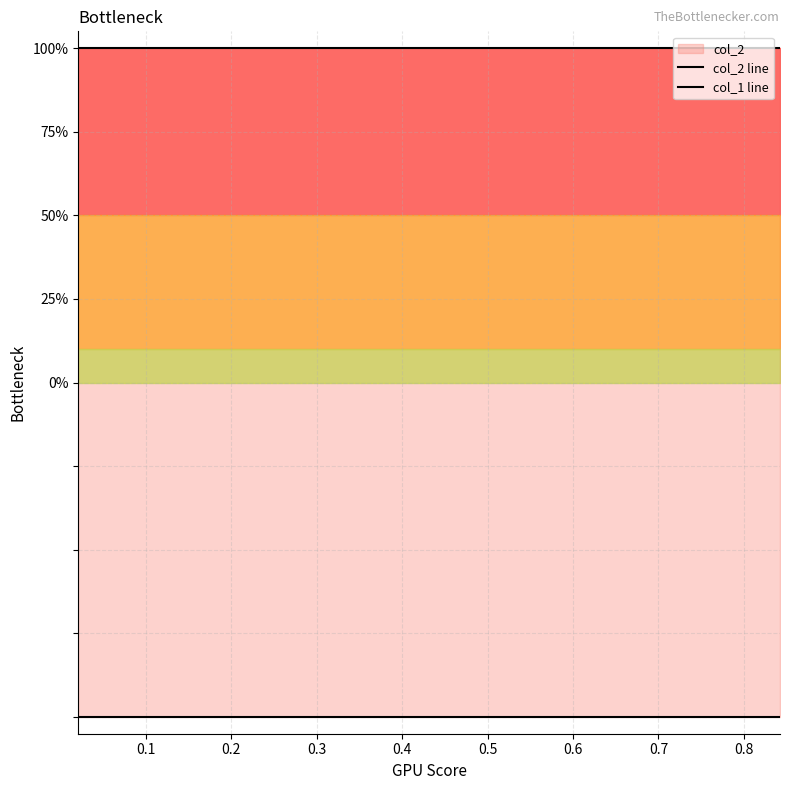

Rank the series by their maximum value, from lowest to highest.

col_1 line, col_2 line